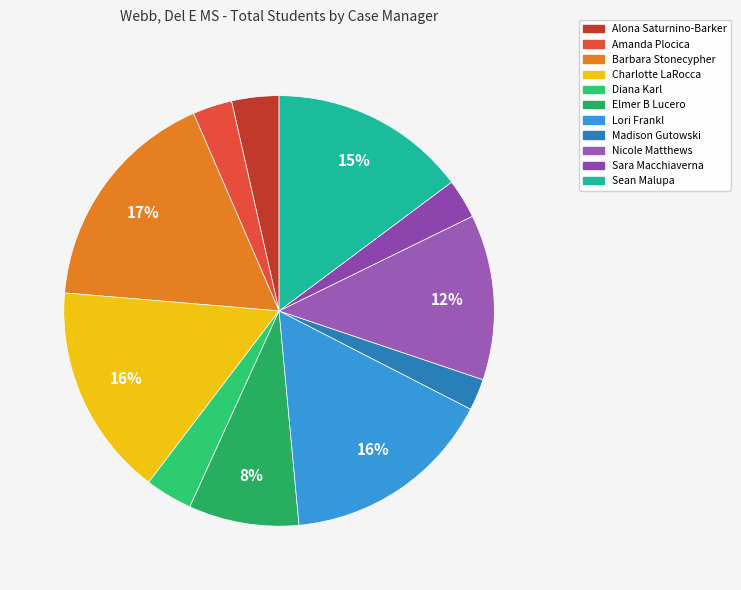

How many segments does this pie chart have?

11